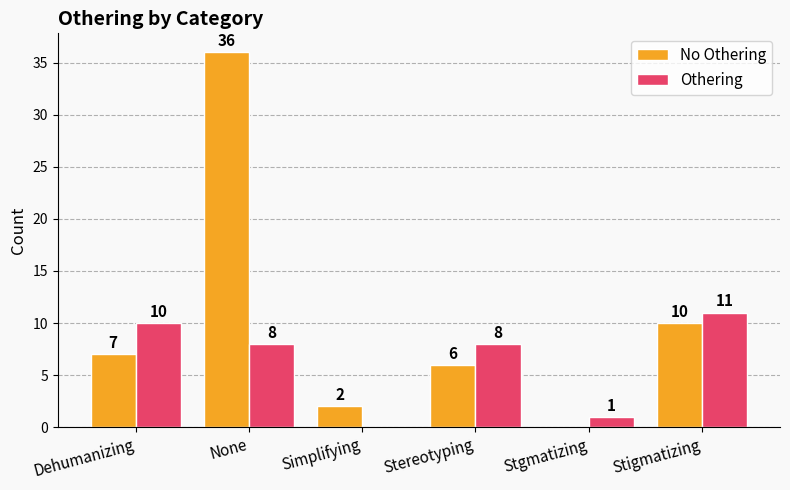

The value of Othering at Simplifying is 0. True or false?

True